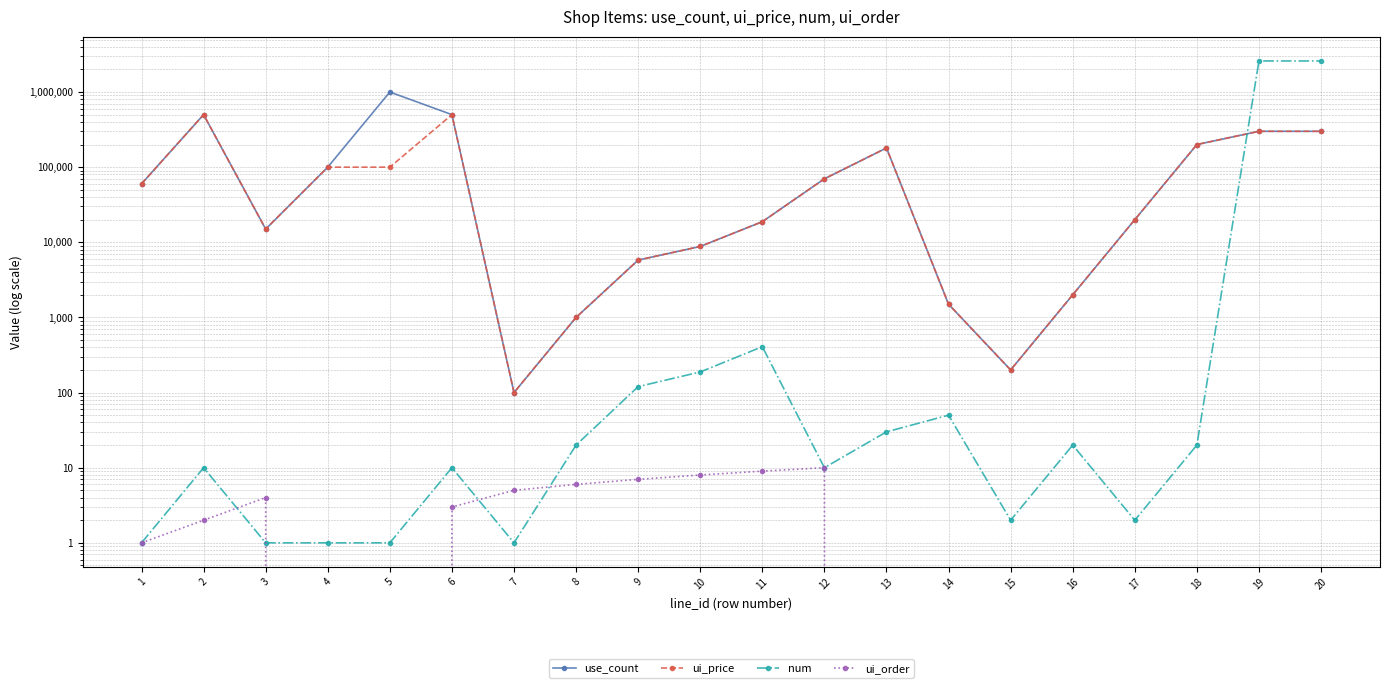

Is it true that num equals 13 at 16?

False